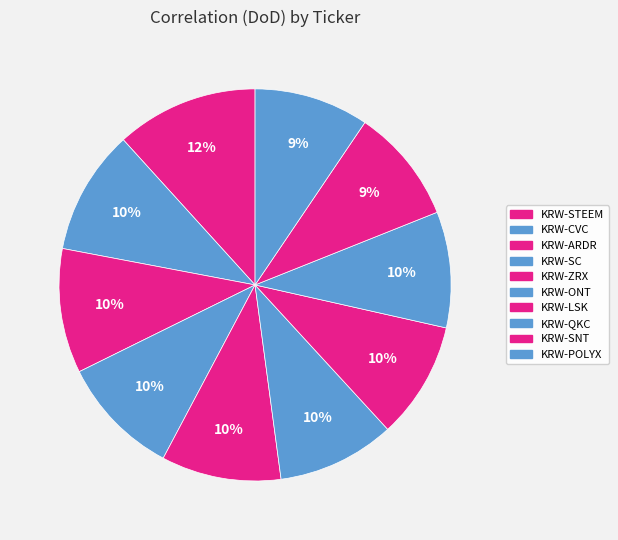

Does KRW-CVC represent more than half of the total?

No